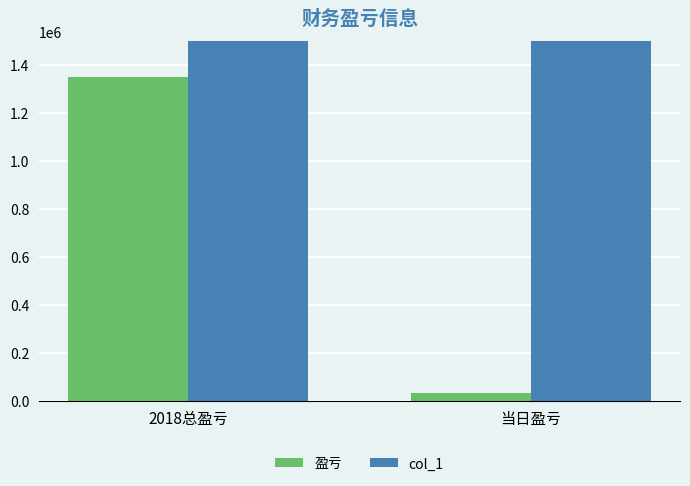

Is it true that col_1 equals 45546980 at 当日盈亏?

True